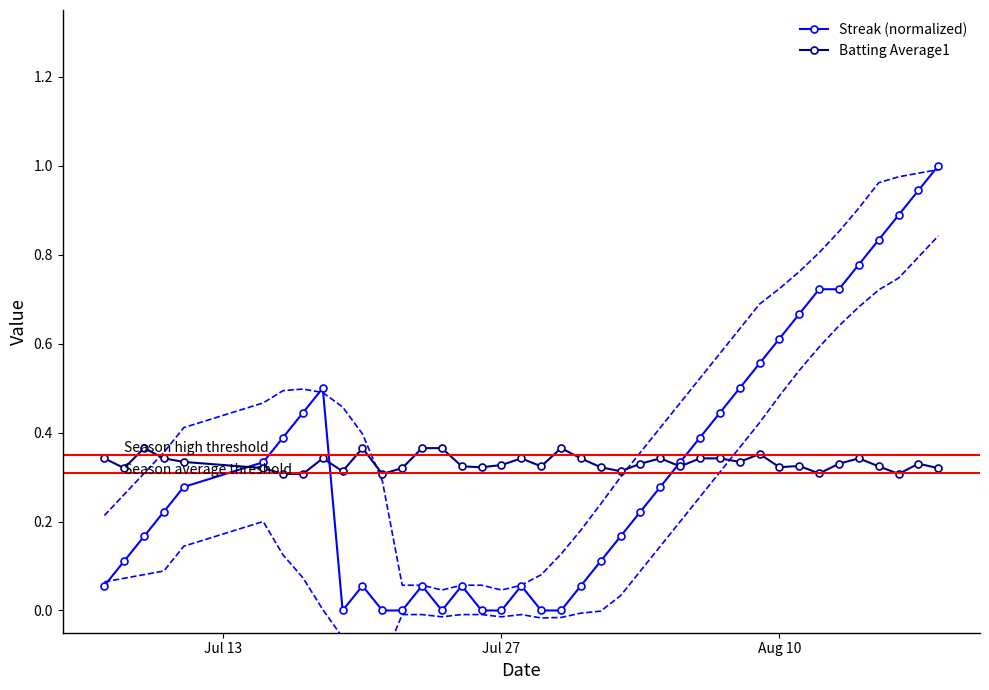

What is the average value of the Streak (normalized) series?

0.3